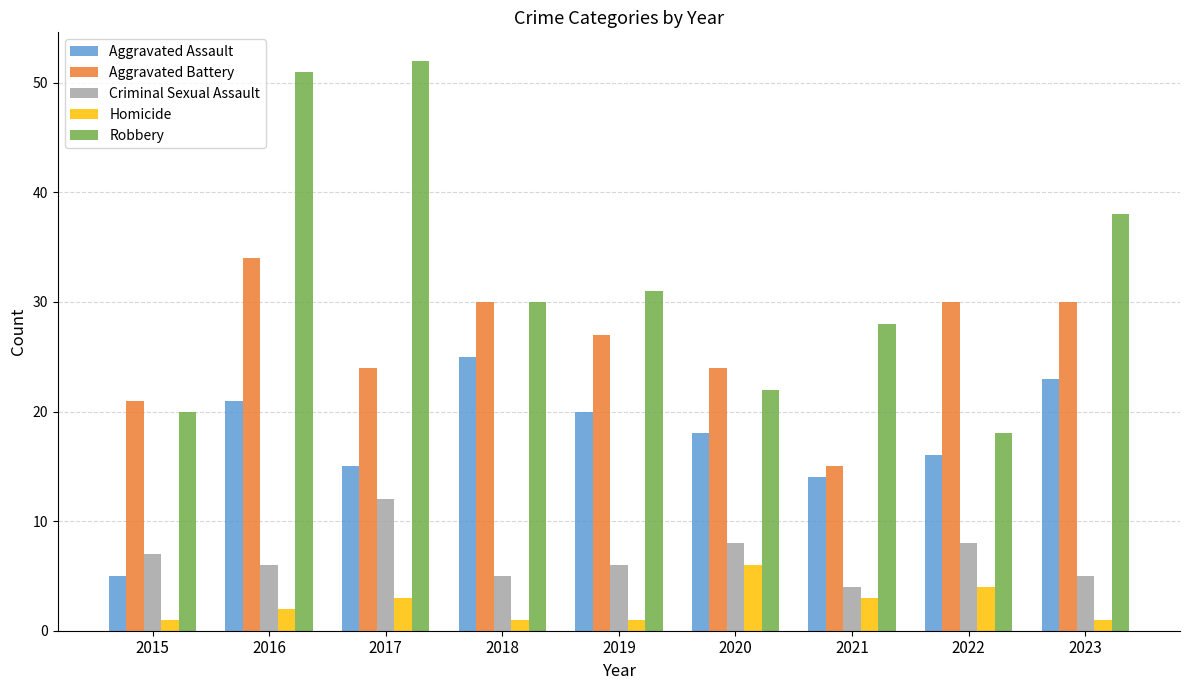

True or false: Aggravated Assault has a value of 3 at 2015.

False